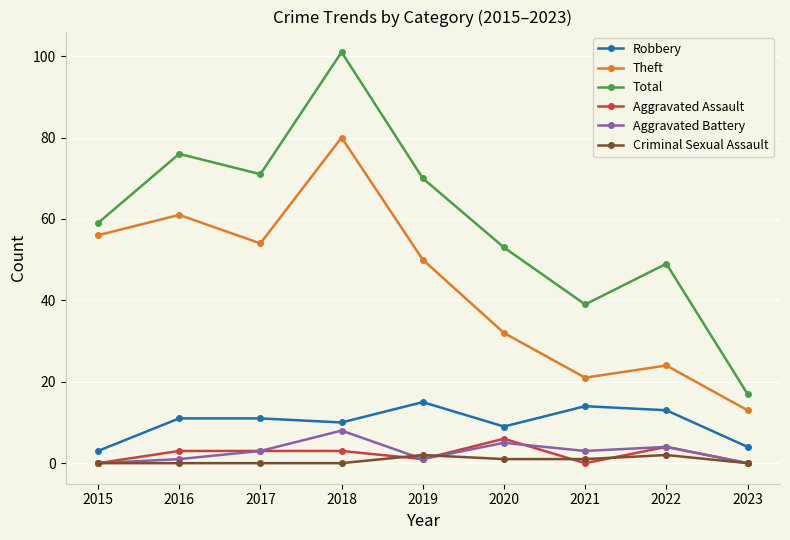

What is the sum of all Aggravated Assault values?

20